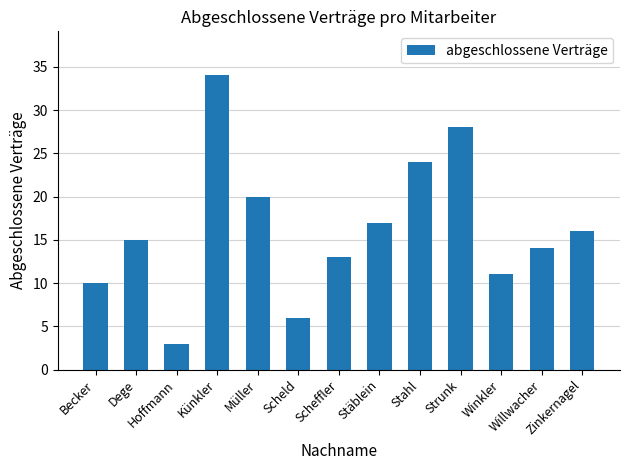

Where is the data nearest to the value 18?

Stäblein